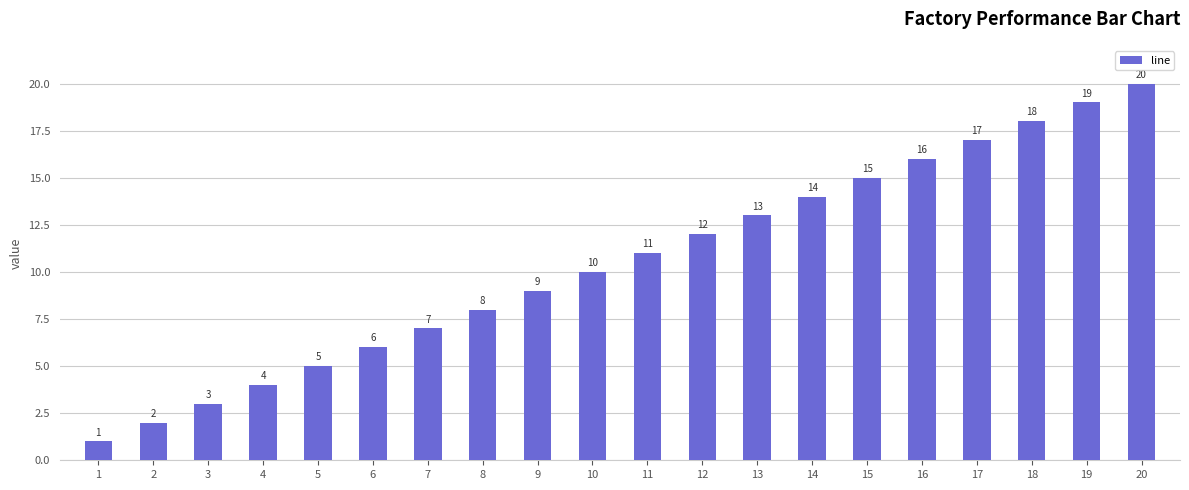

What is the difference between the maximum and minimum values?

19